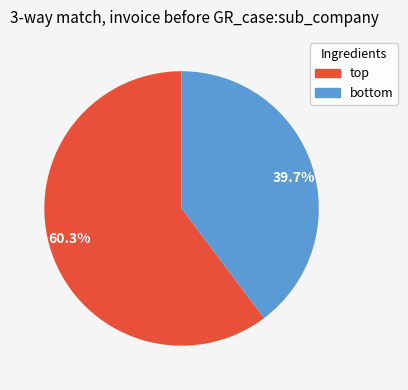

How many segments does this pie chart have?

2